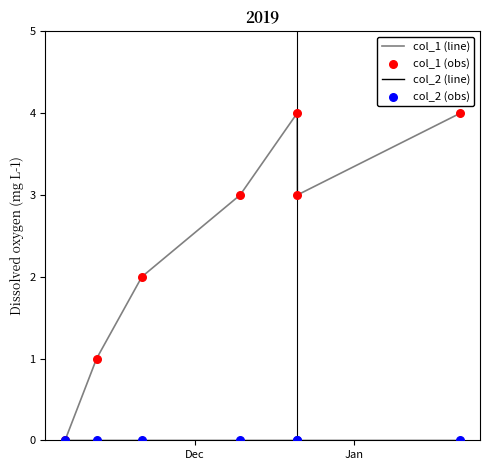

Which series has the widest spread of values?

col_1 (line)